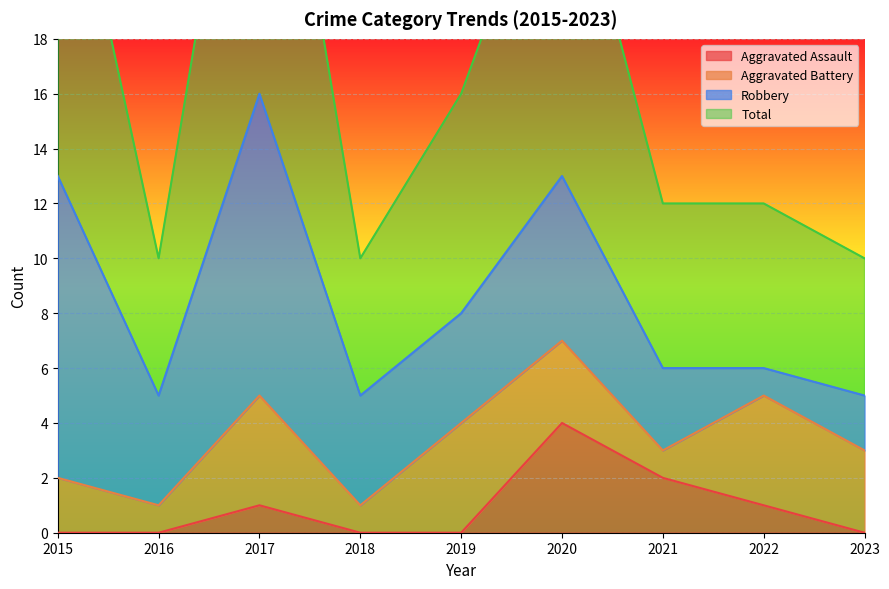

At which label is Total closest to 21?

2019